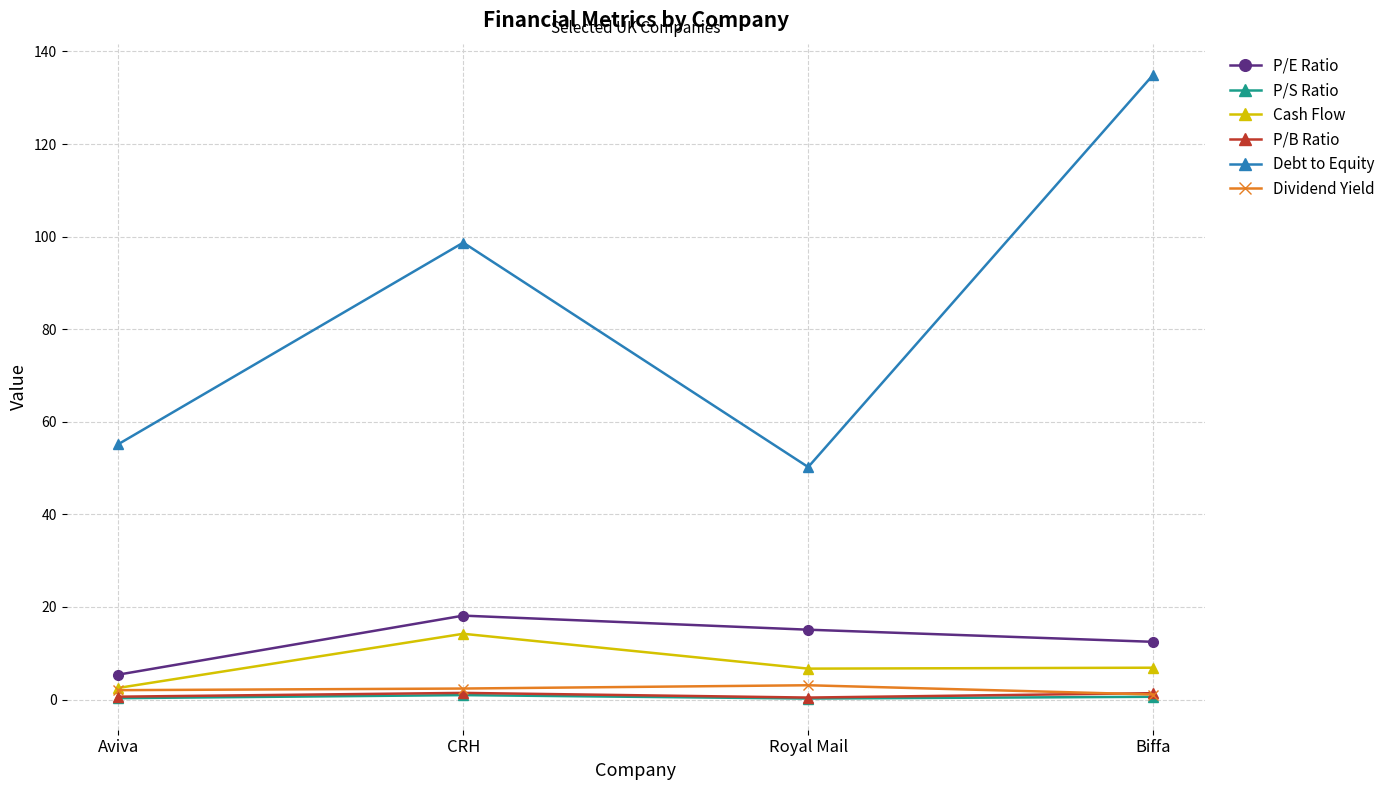

How many categories are shown in the chart?

4